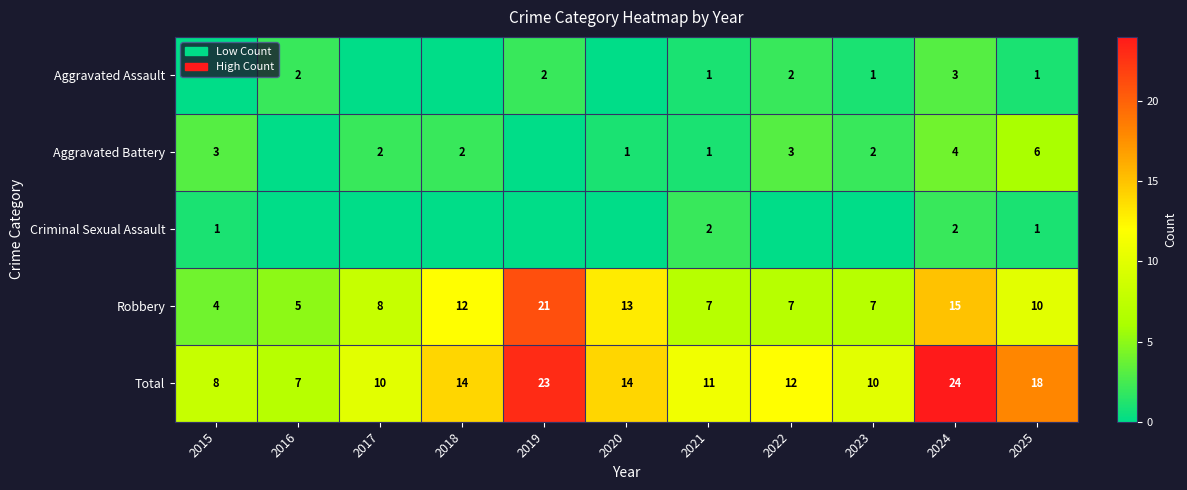

The Aggravated Battery series shows 10 at 2025. True or false?

False